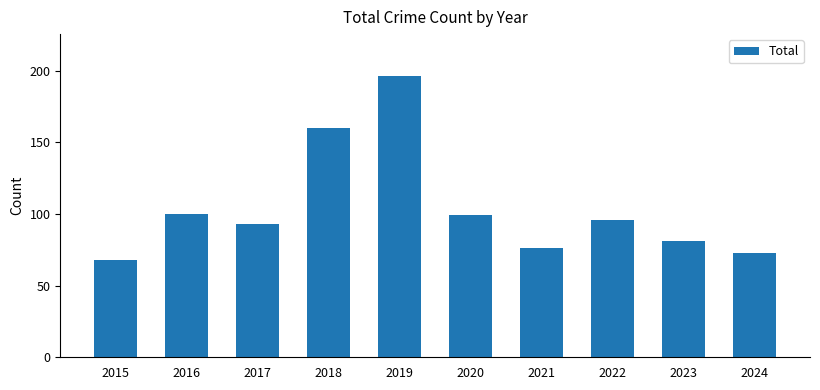

What value does the data have at 2023, to the nearest 50?

100